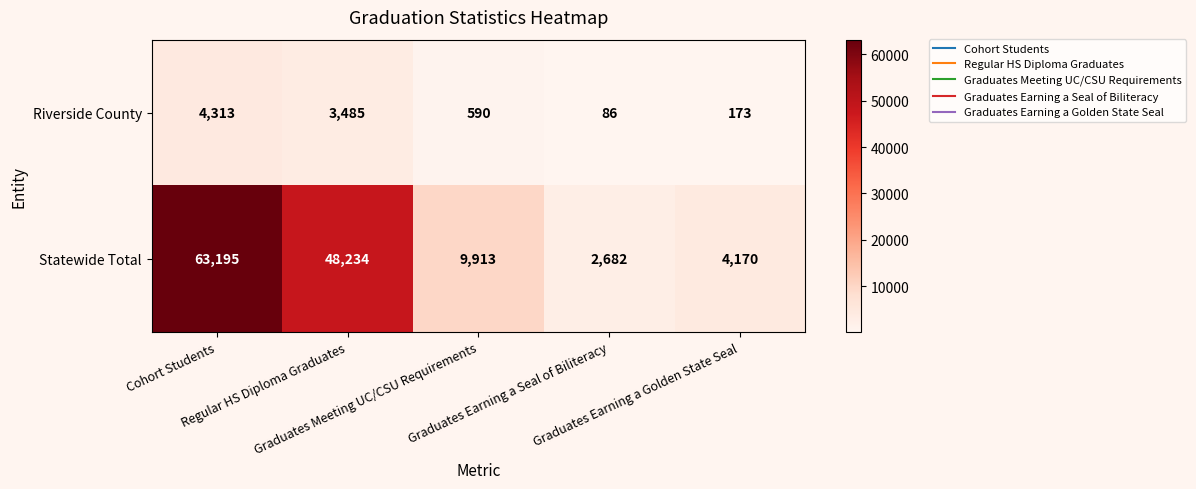

Which series has the largest range (max minus min)?

Statewide Total